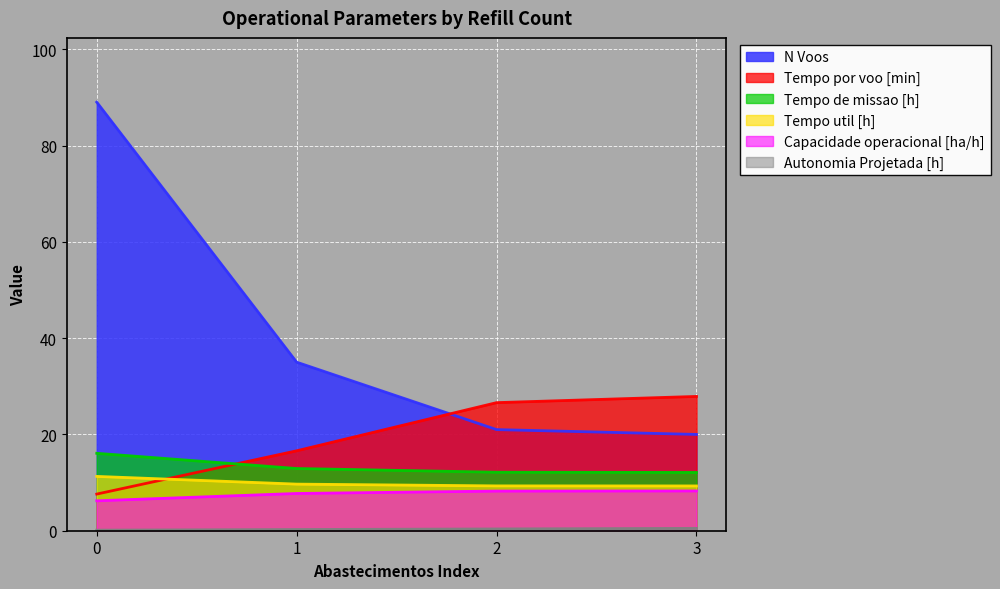

True or false: Tempo de missao [h] has a value of 12.1 at 3.

True